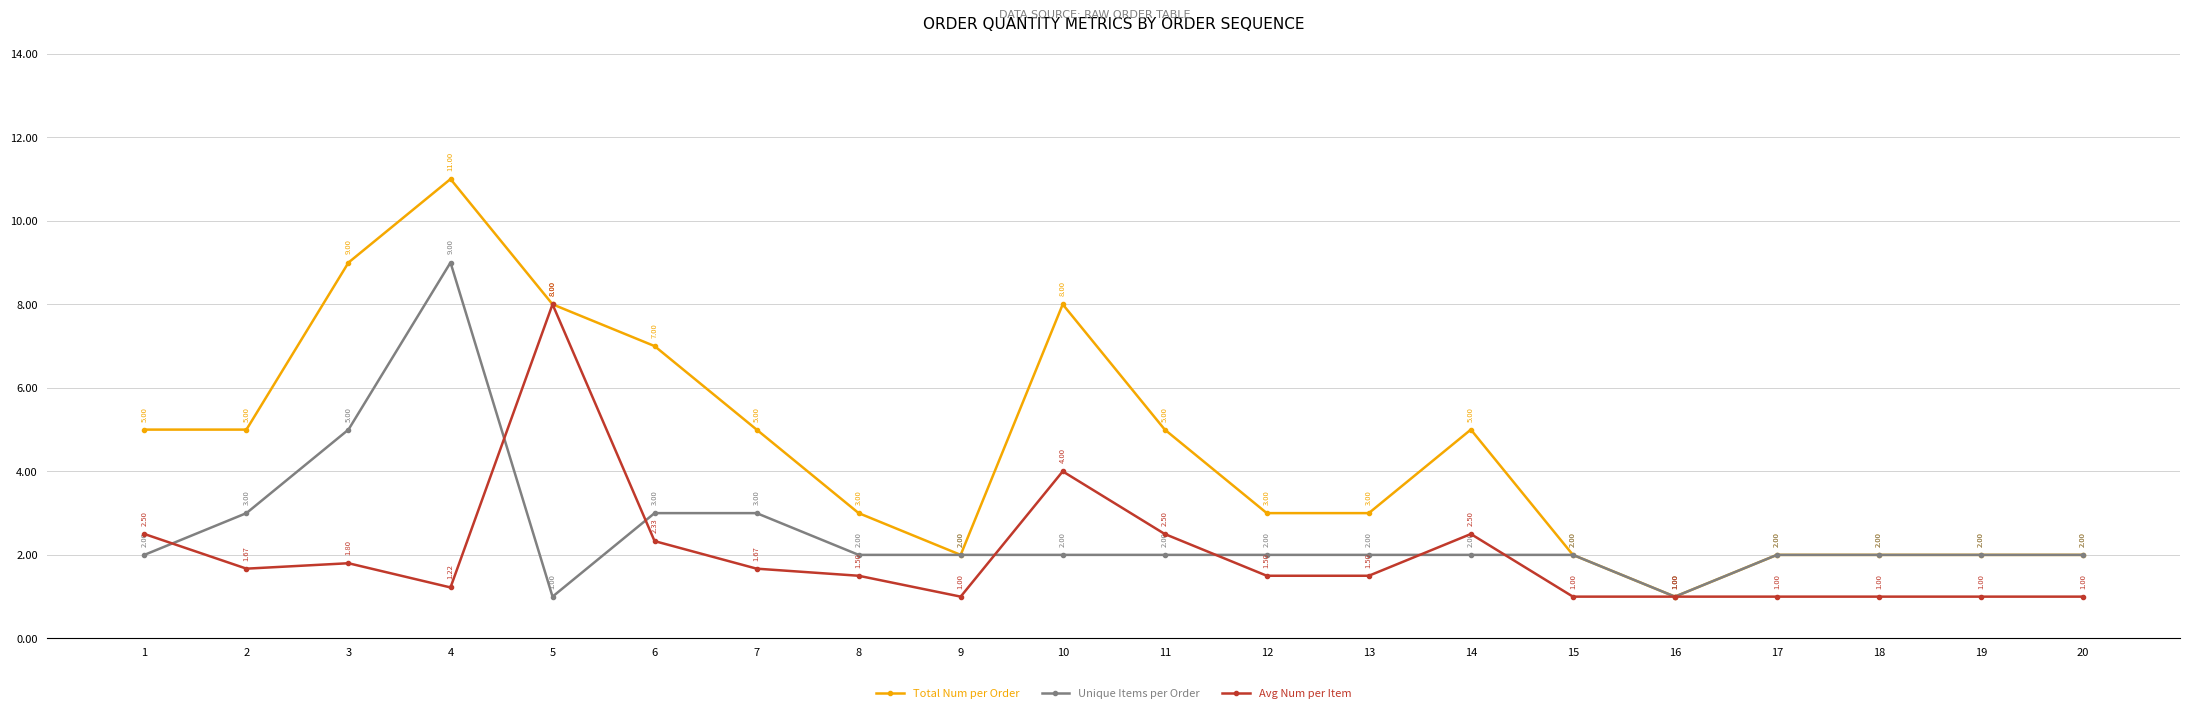

What is the difference between the Total Num per Order values at 3 and 17?

7.0